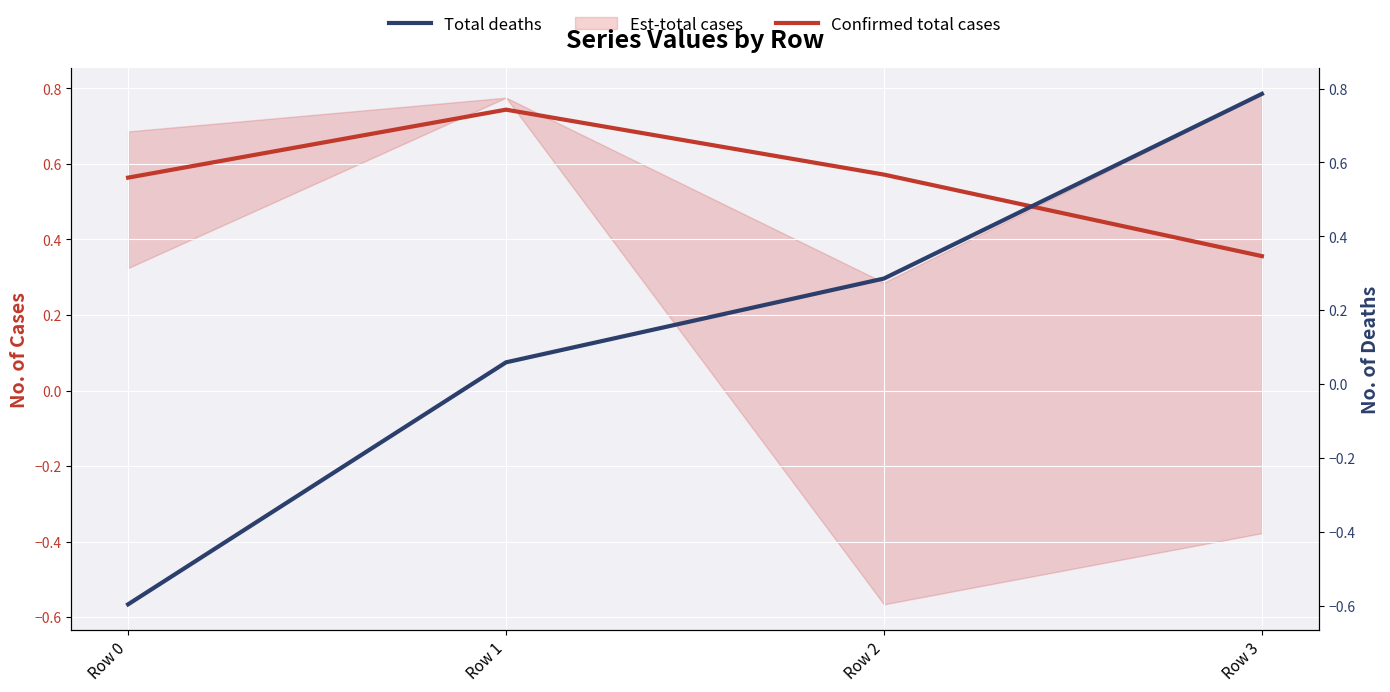

What is the difference between the maximum and minimum values in the Total deaths series?

1.4